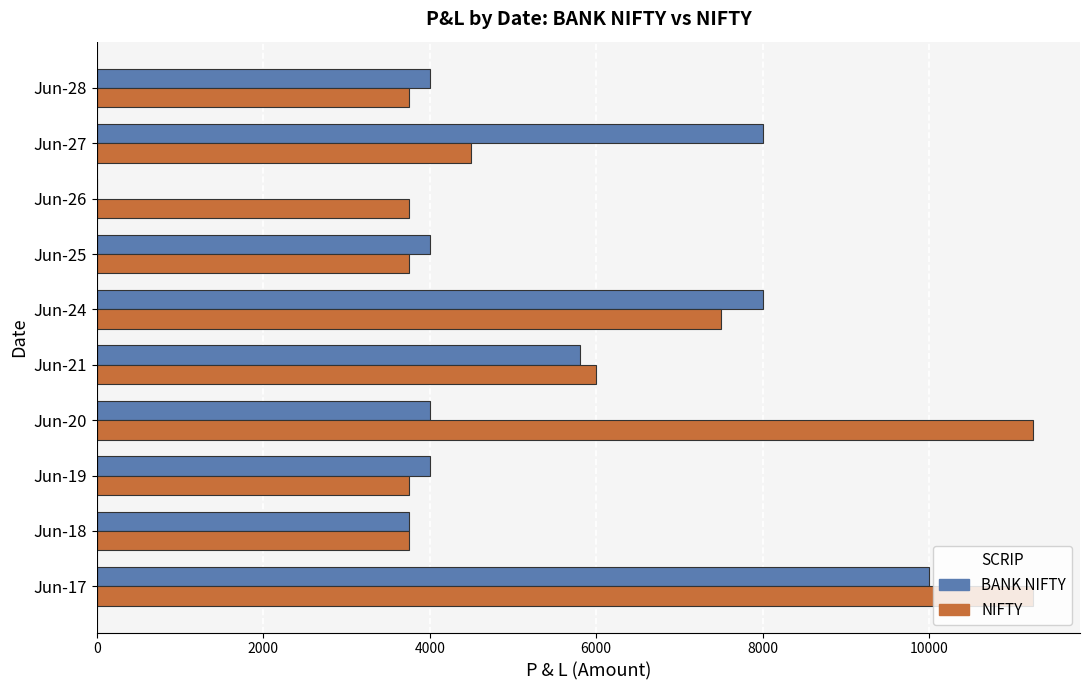

What is the sum of all BANK NIFTY values?

51550